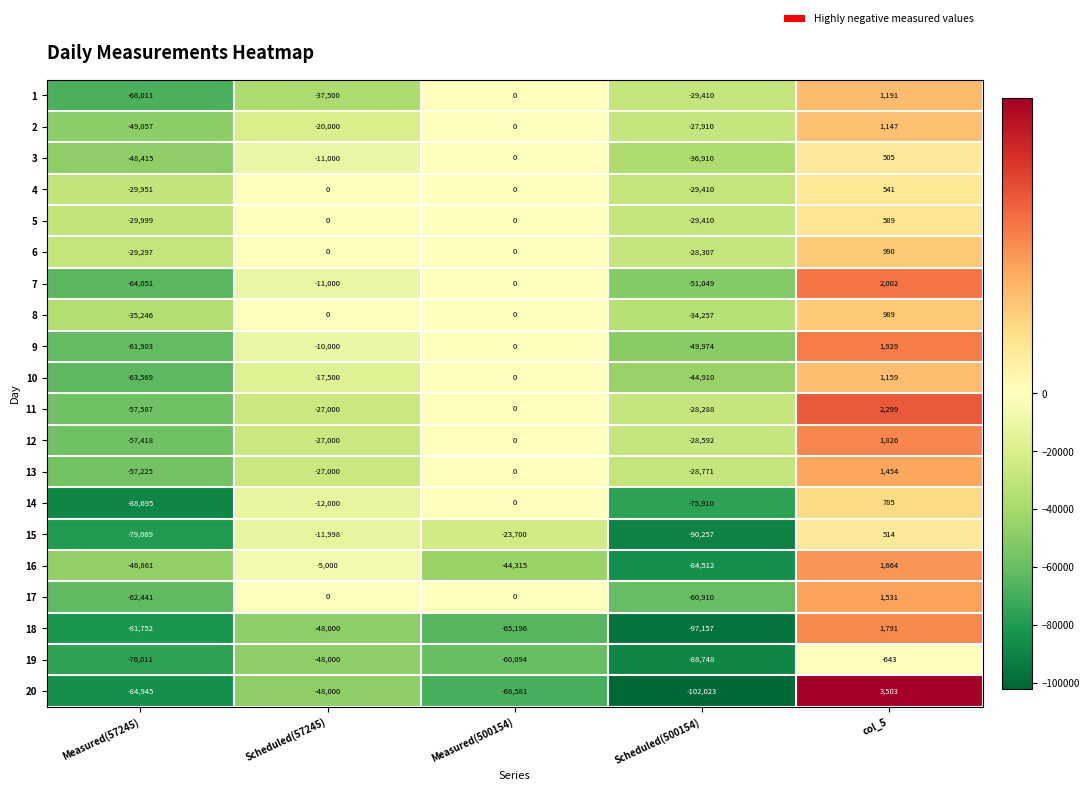

What is the difference between the maximum and second lowest values in the 7 series?

53051